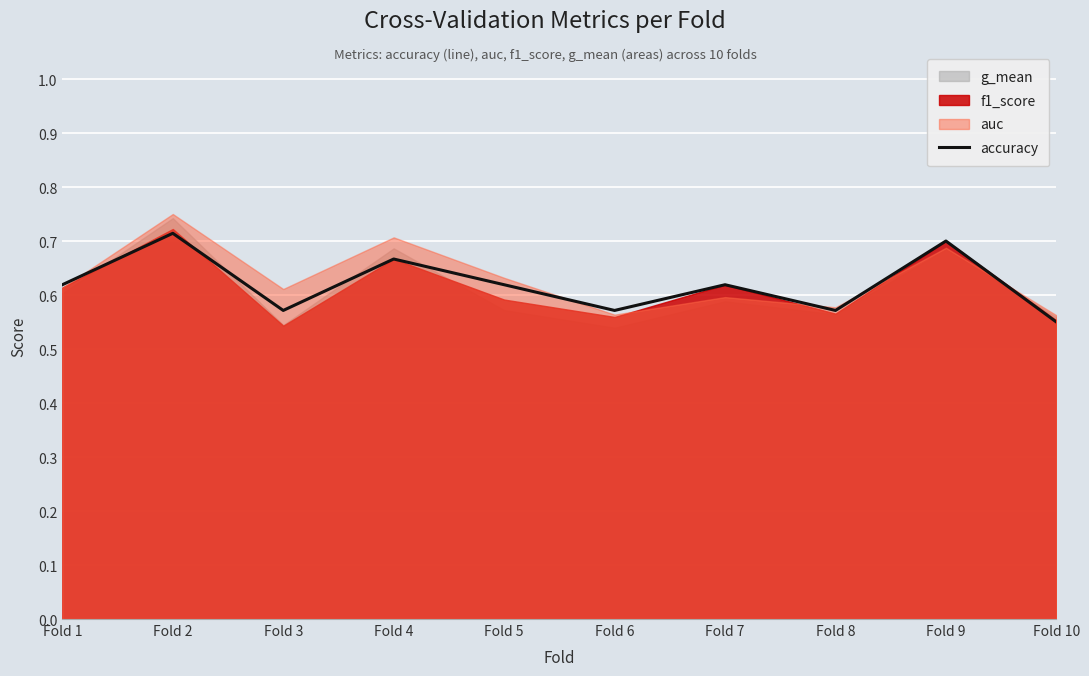

What is the sum of the values at Fold 5 and Fold 2?

1.3